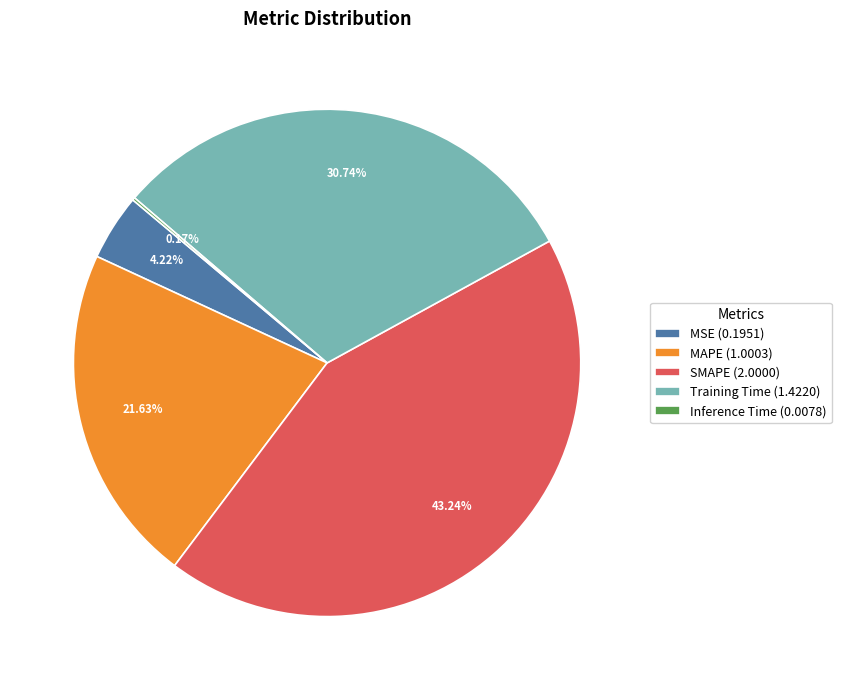

Between Training Time (1.4220) and MSE (0.1951), which is larger?

Training Time (1.4220)